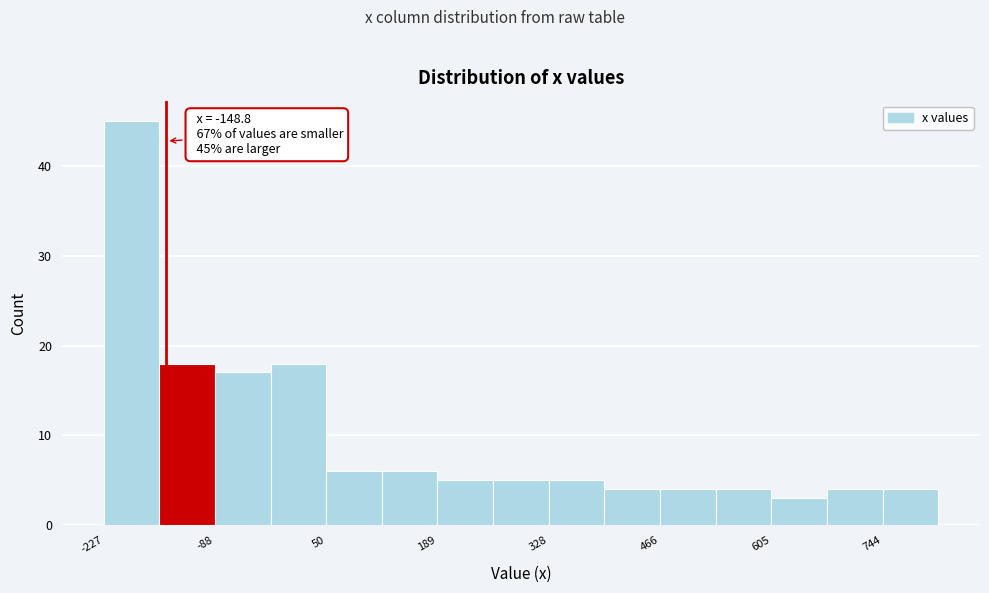

Read against the x-axis, roughly where is the centre of the tallest bar?

-200